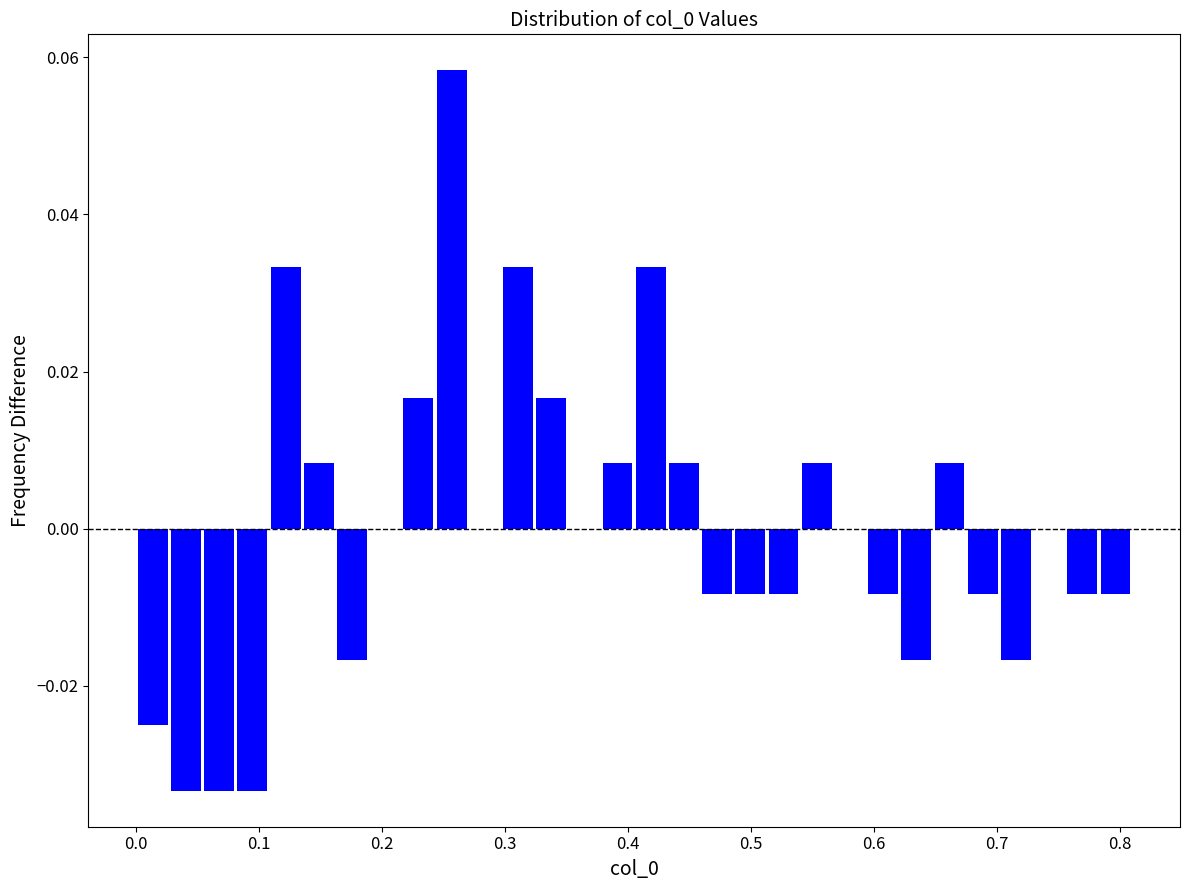

Read against the x-axis, roughly where is the centre of the tallest bar?

0.26